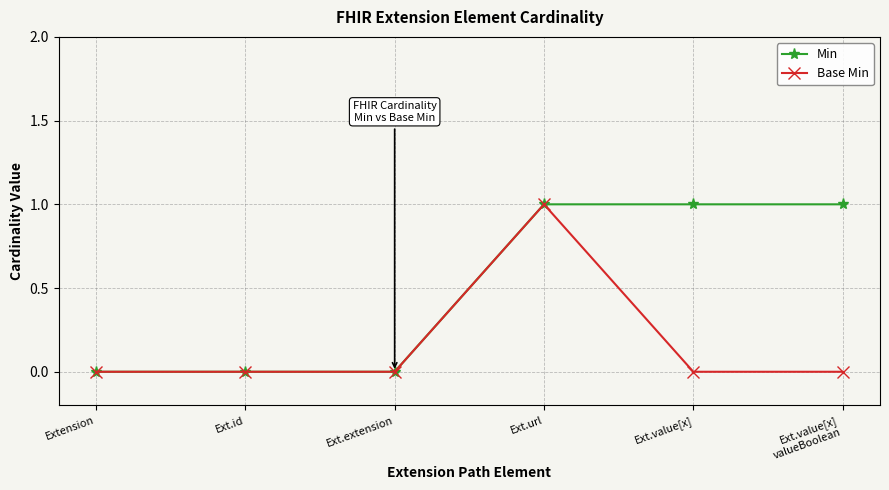

Count the Base Min values in the range 0 to 1.

6